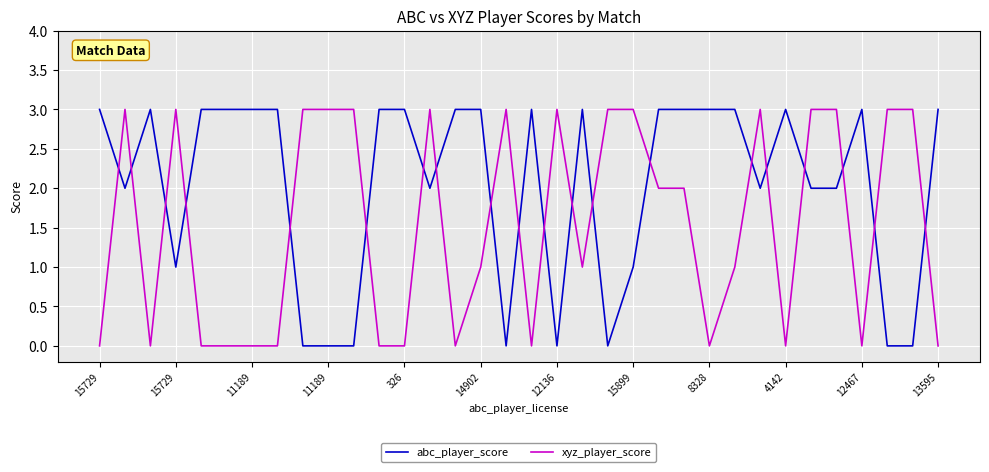

Which series has the largest total across all categories?

abc_player_score